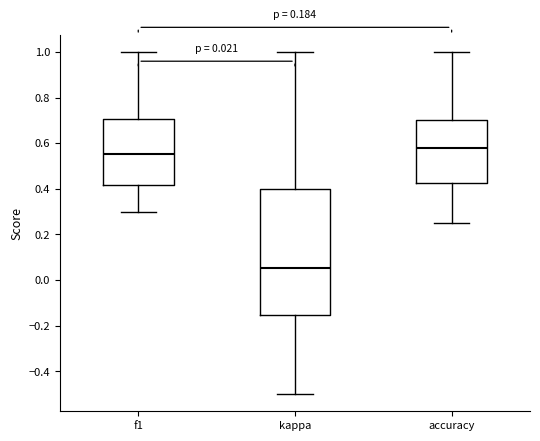

Which box is the tallest, from its lower edge to its upper edge?

kappa